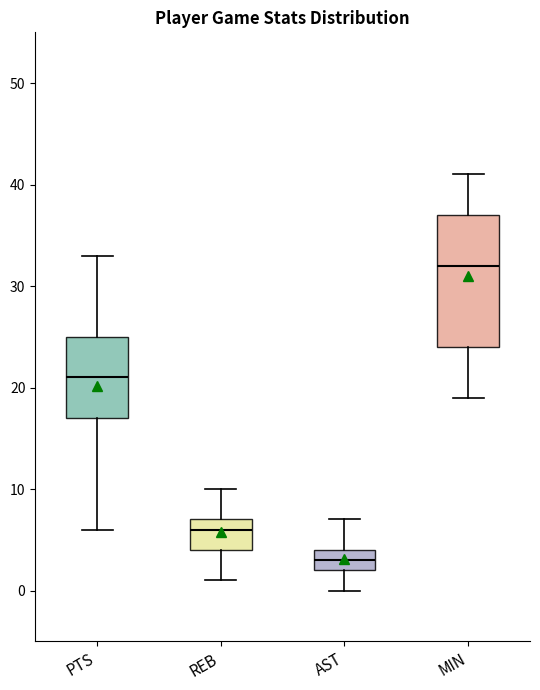

Reading left to right, transcribe this box plot: for each box, give where its median line is, the range the box spans, and where its two whiskers end, as read against the y-axis. The values are not printed on the chart, so give them approximately, as read against the axis.

PTS: median 21, box 17 to 25, whiskers 6 to 33
REB: median 6, box 4 to 7, whiskers 1 to 10
AST: median 3, box 2 to 4, whiskers 0 to 7
MIN: median 32, box 24 to 37, whiskers 19 to 41